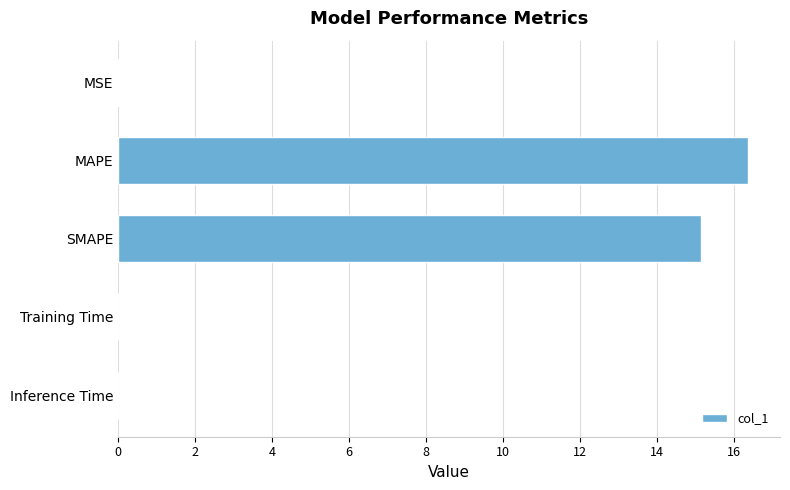

Approximately how many times larger is the value at SMAPE compared to MAPE?

0.9